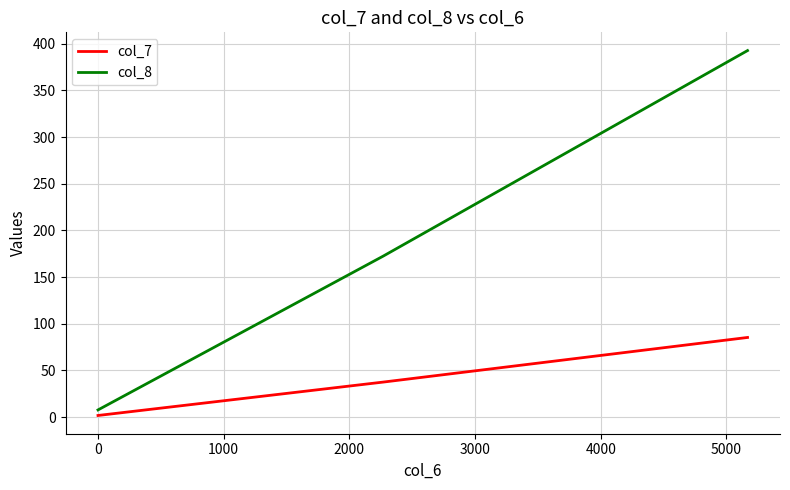

Which series has the largest total across all categories?

col_8